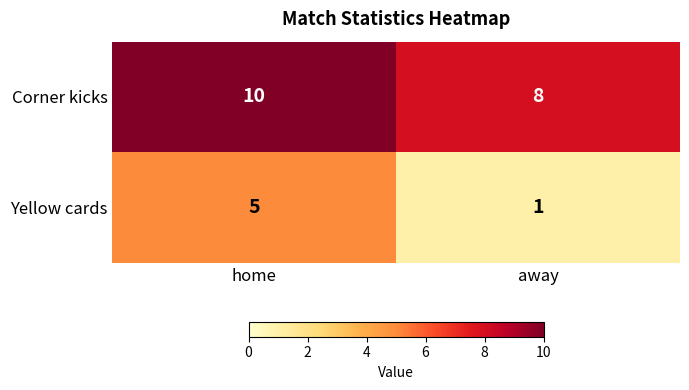

True or false: Corner kicks has a value of 8 at away.

True